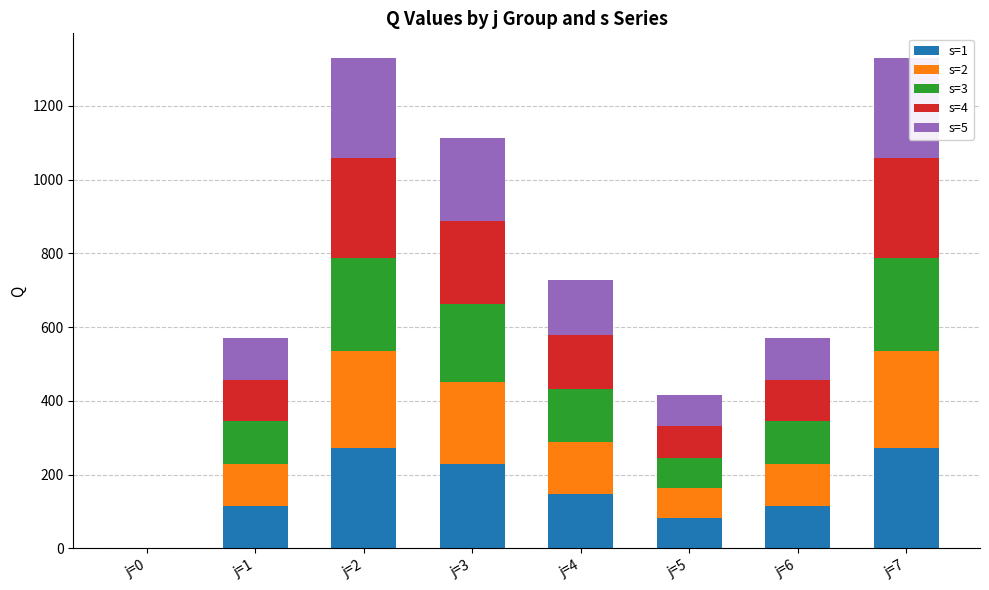

What is the total value across all series at j=1?

569.5